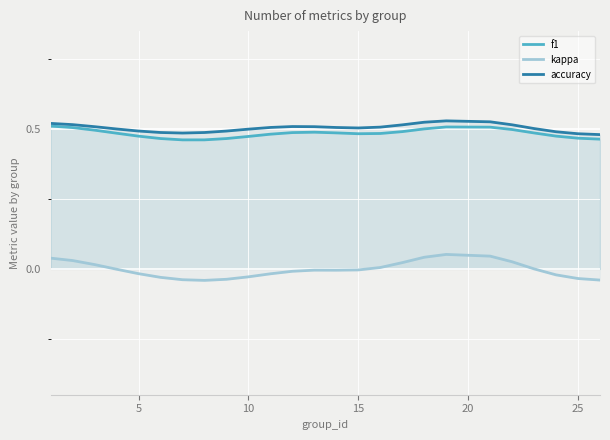

Rank the series by their maximum value, from highest to lowest.

accuracy, f1, kappa